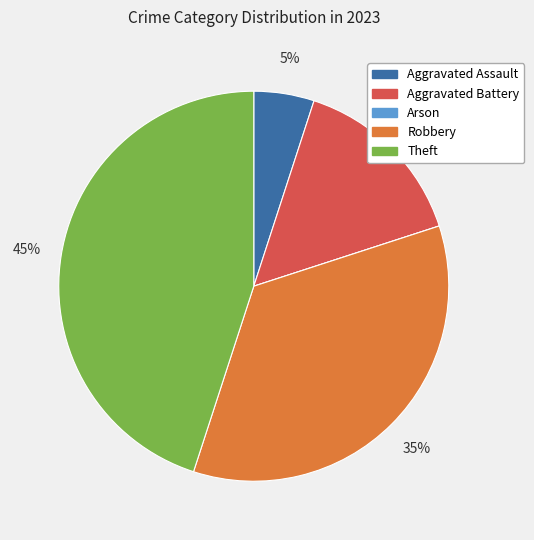

What is the largest slice in the pie chart?

Theft